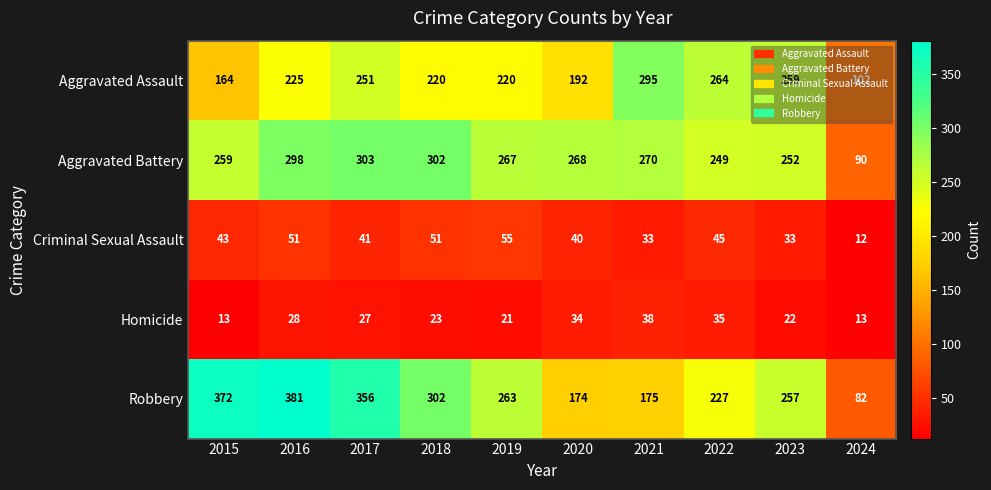

Which category has the lowest value in the Aggravated Assault series?

2024